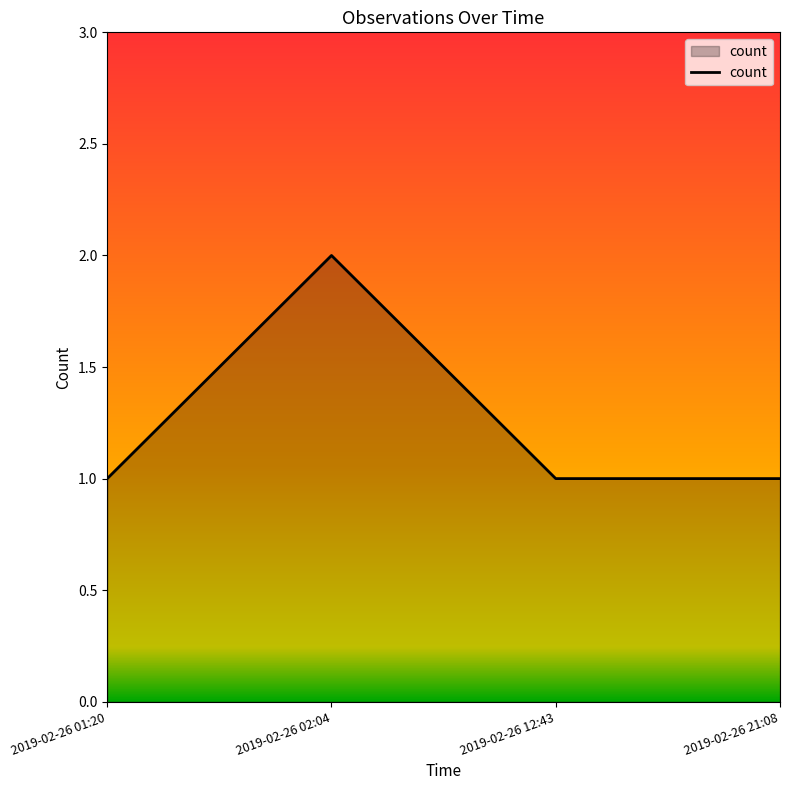

How many interior local peaks (higher than both neighbors) does the data have?

1